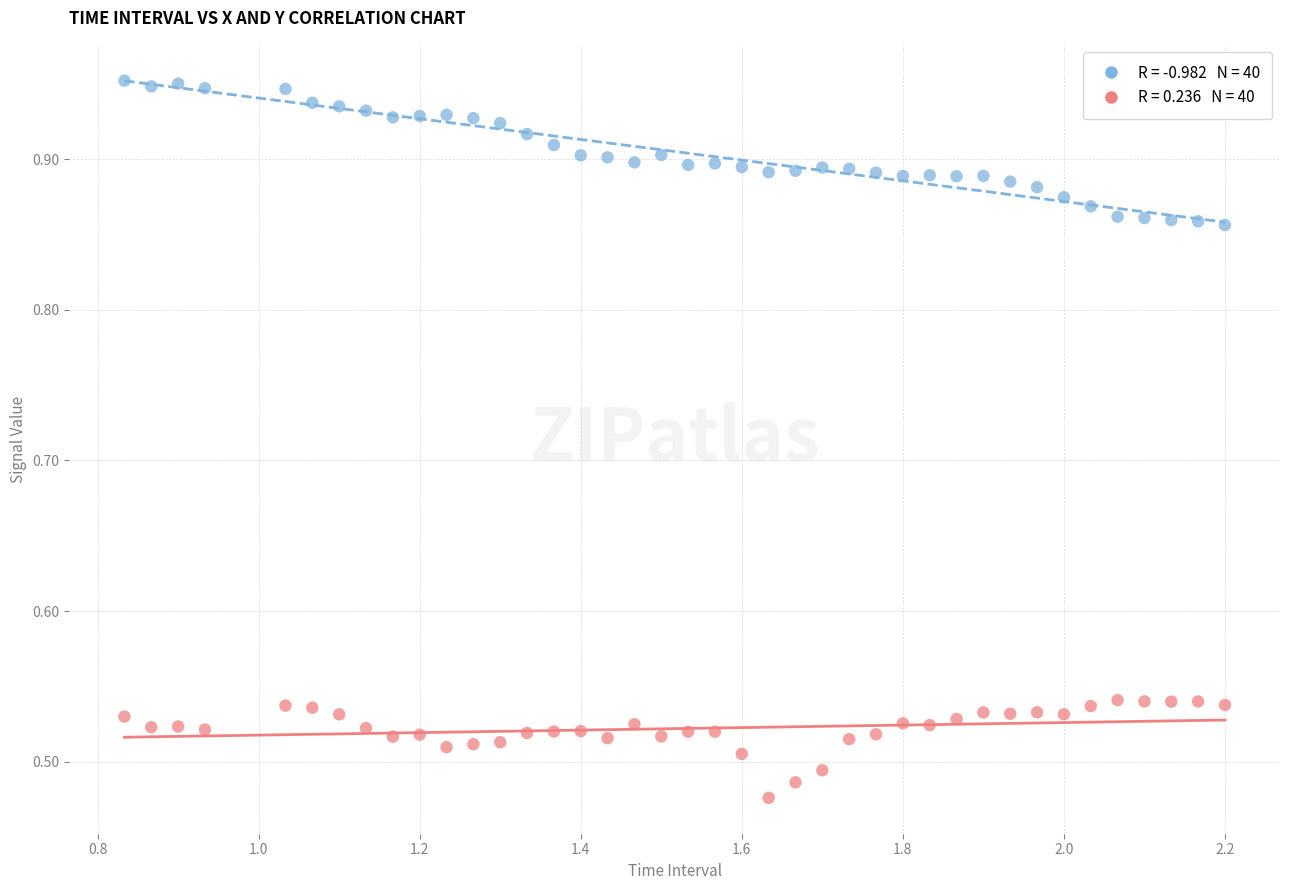

Across all data points, what is the range of X values (max minus min)?

1.4